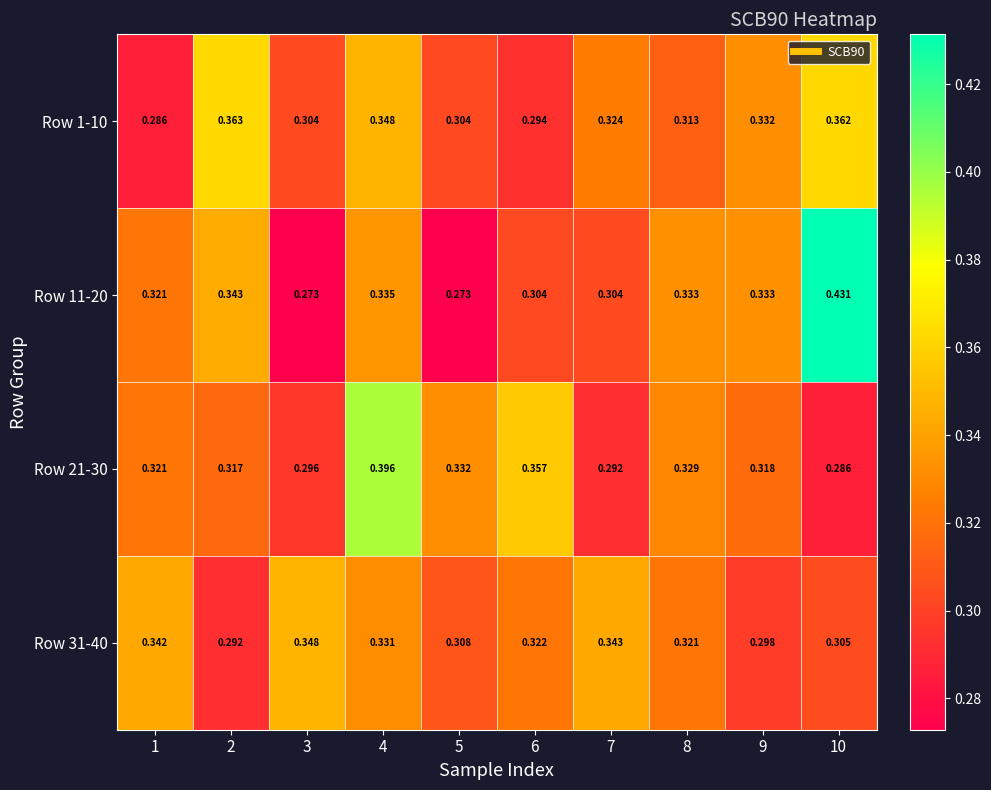

What is the total value across all series at 8?

1.3